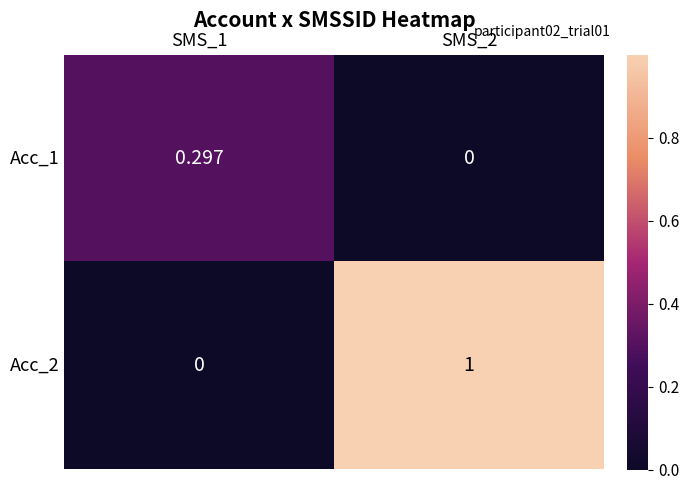

Which category has the highest value across all series?

SMS_2